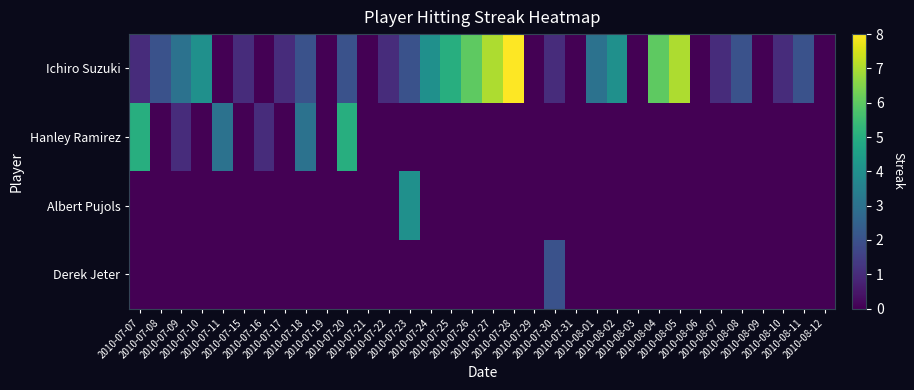

List the series in order of their peak value, highest first.

Ichiro Suzuki, Hanley Ramirez, Albert Pujols, Derek Jeter